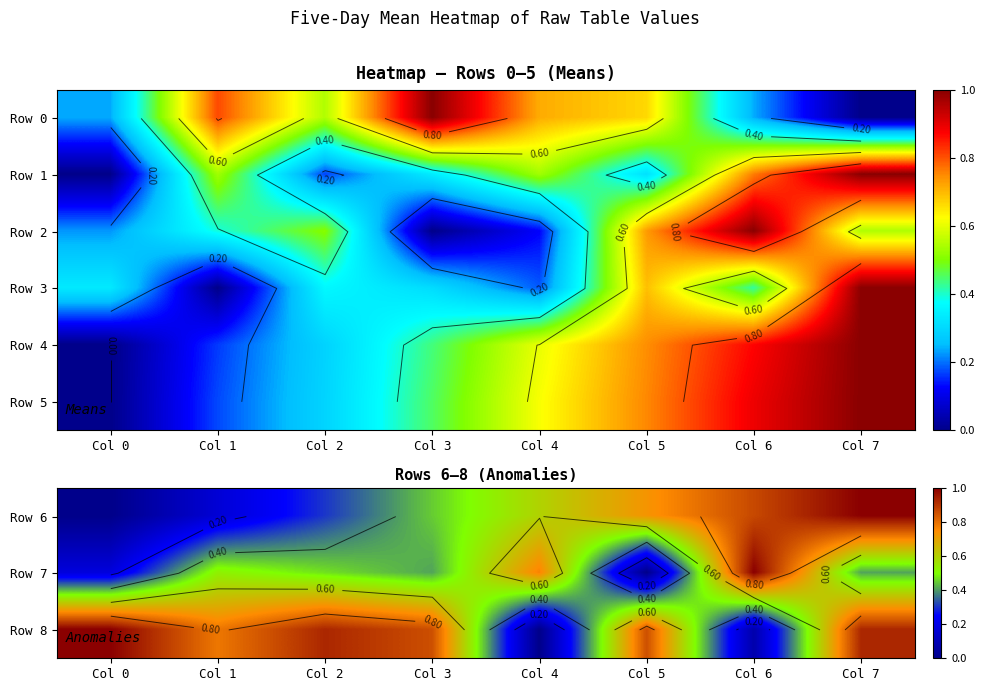

How many data points does each series have?

8